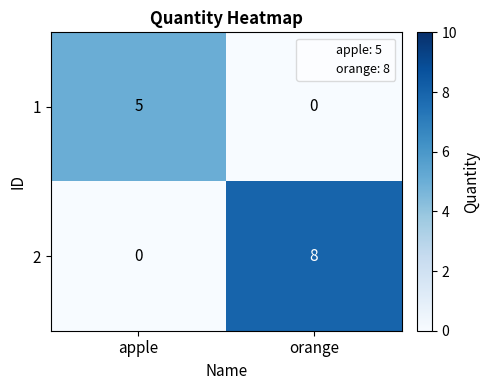

What is the maximum value shown in the chart?

8